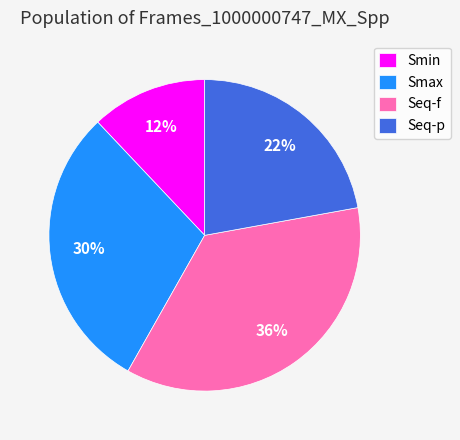

Between Seq-f and Seq-p, which is larger?

Seq-f